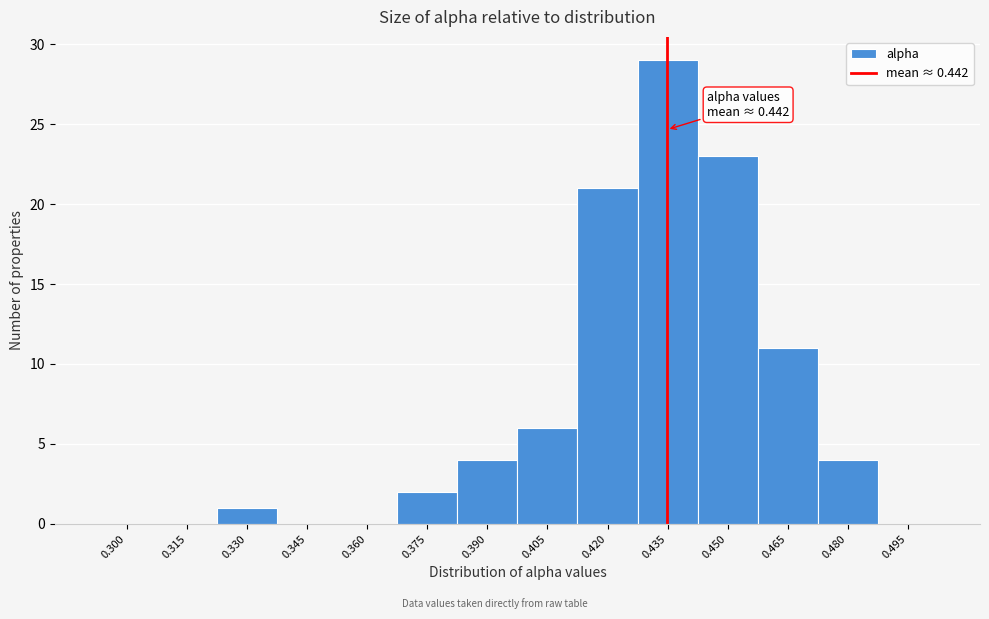

Reading left to right, extract all data points from this chart.

0.300=0	0.315=0	0.330=1	0.345=0	0.360=0	0.375=2	0.390=4	0.405=6	0.420=21	0.435=29	0.450=23	0.465=11	0.480=4	0.495=0